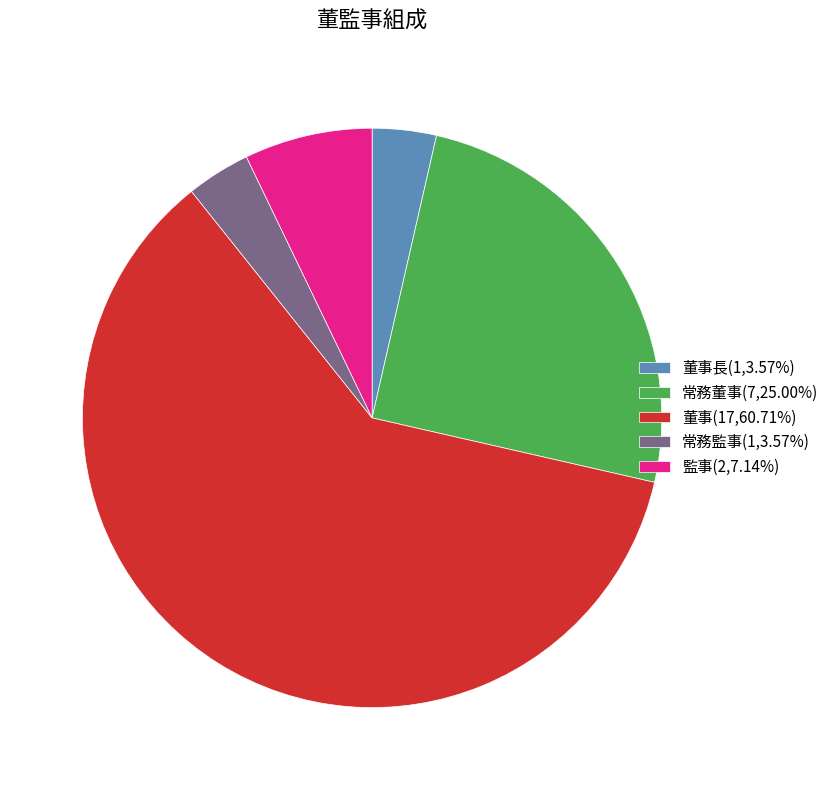

Is the sum of 董事(17,60.71%) and 常務監事(1,3.57%) greater than half?

Yes